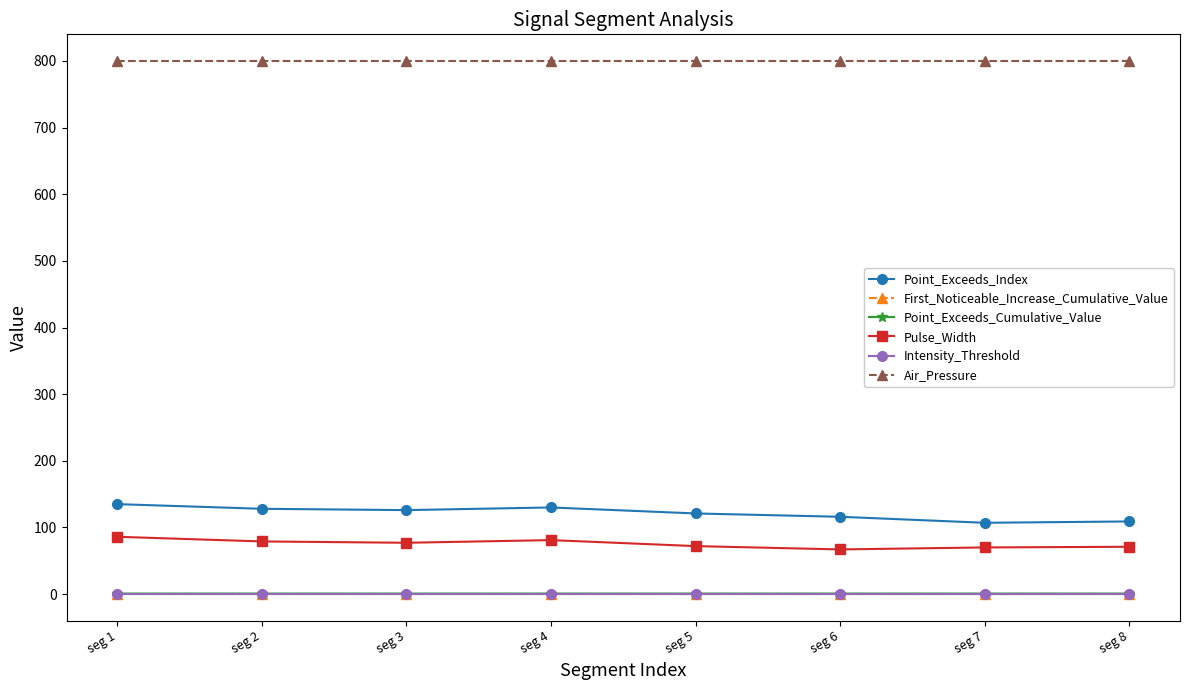

At how many categories does at least one series exceed 574?

8